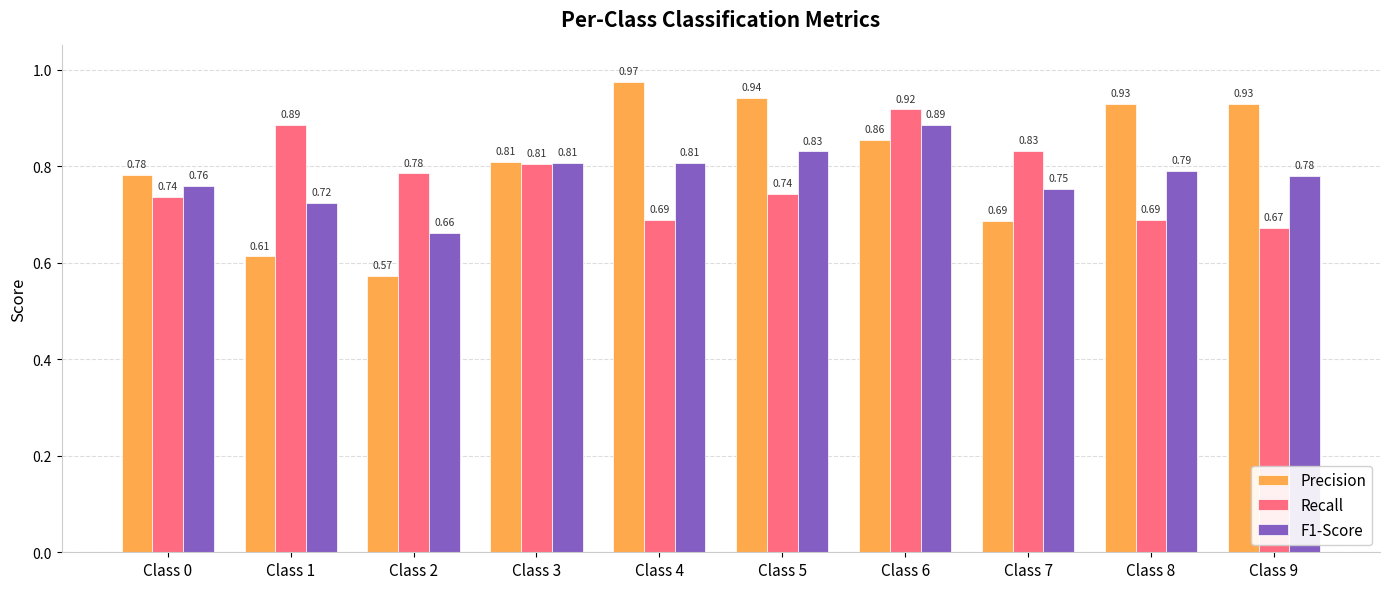

Between Class 3 and Class 9, which series saw the biggest shift?

Recall